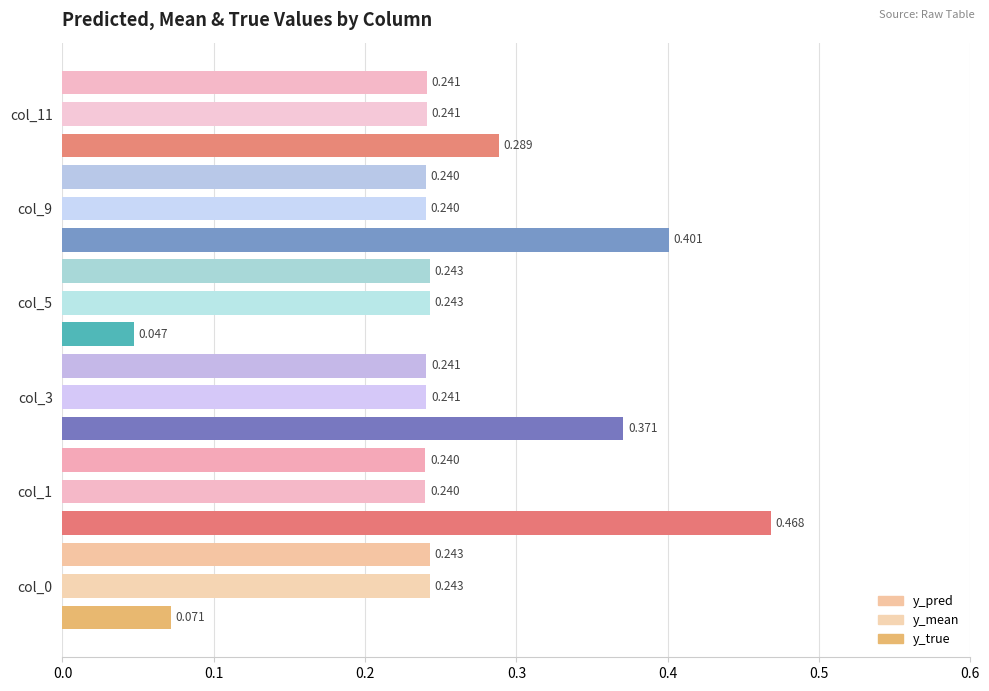

Count the number of data series in this chart.

3